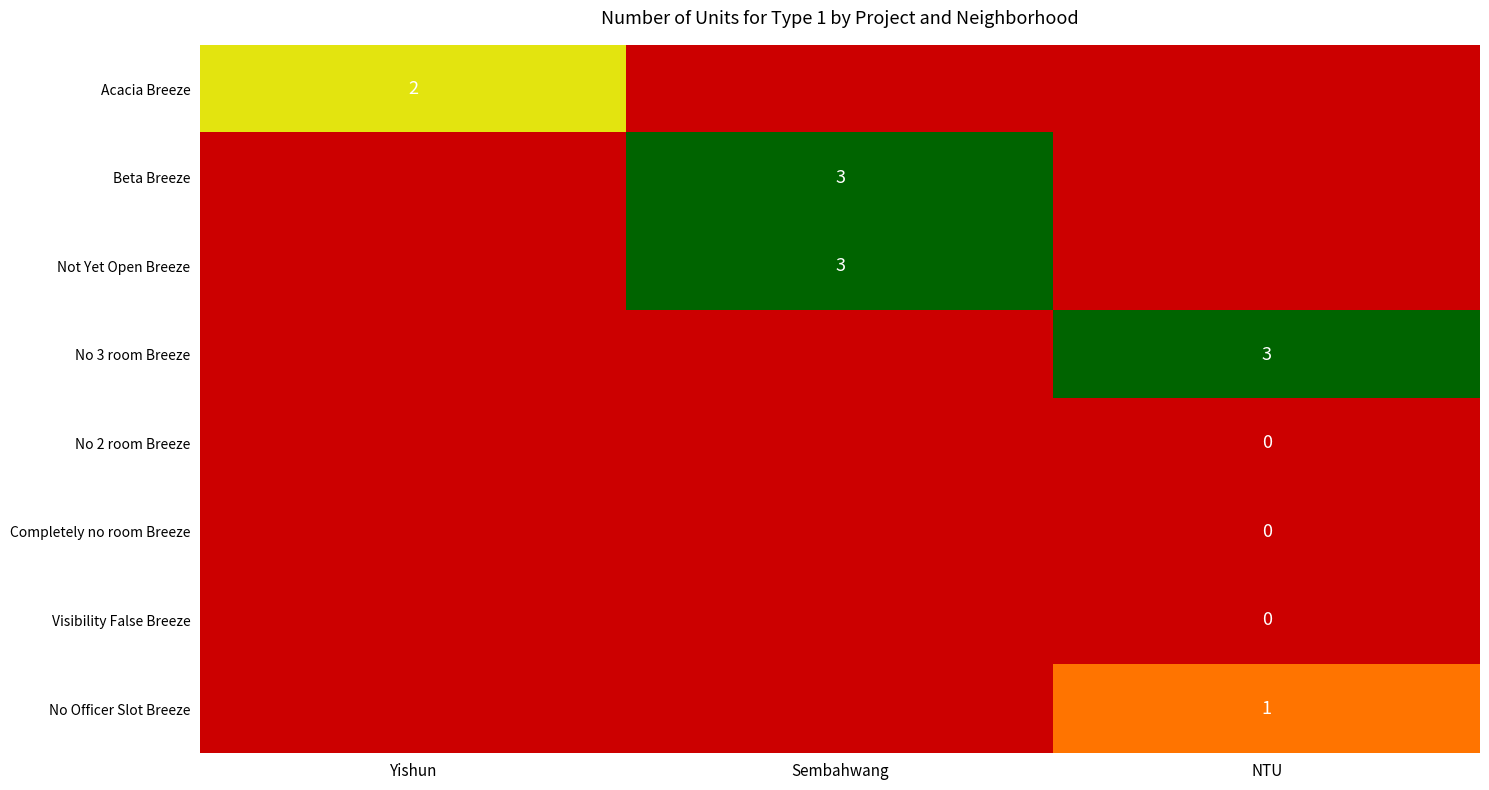

At which category does the chart reach its peak across all series?

Sembahwang